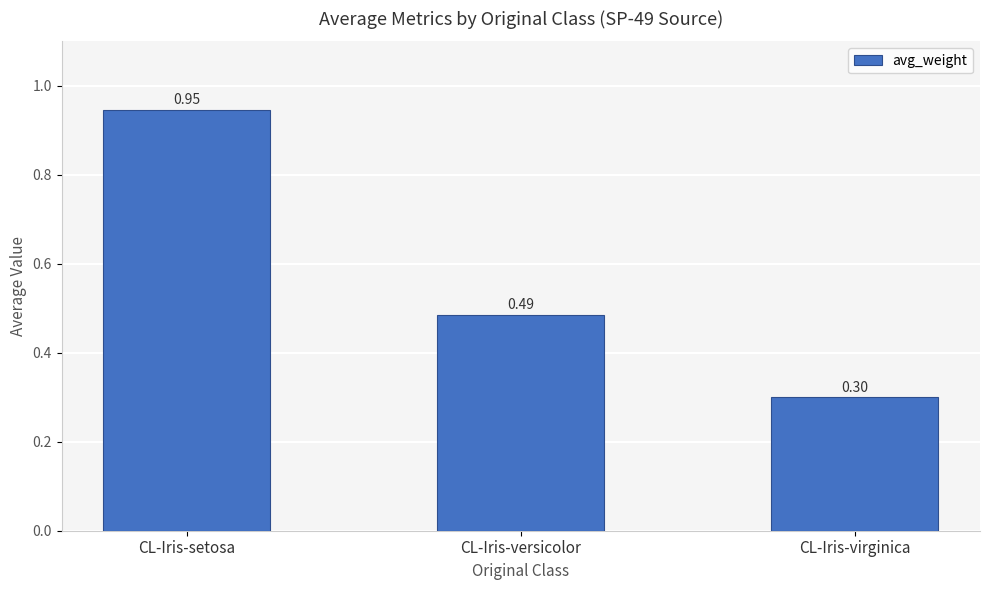

Does the chart contain any negative values?

No